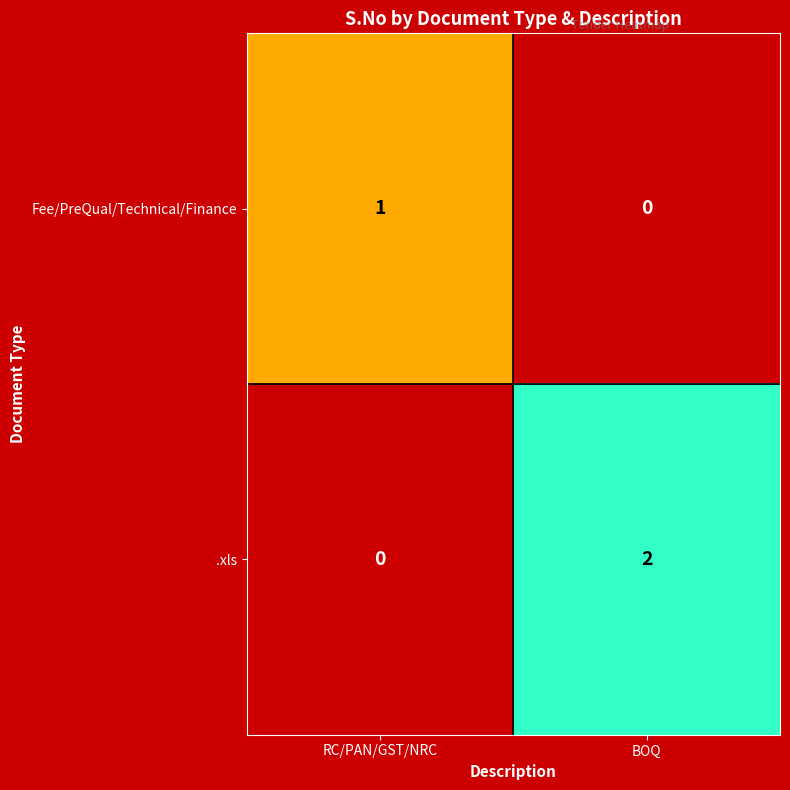

List the series in order of their overall mean, lowest first.

Fee/PreQual/Technical/Finance, .xls